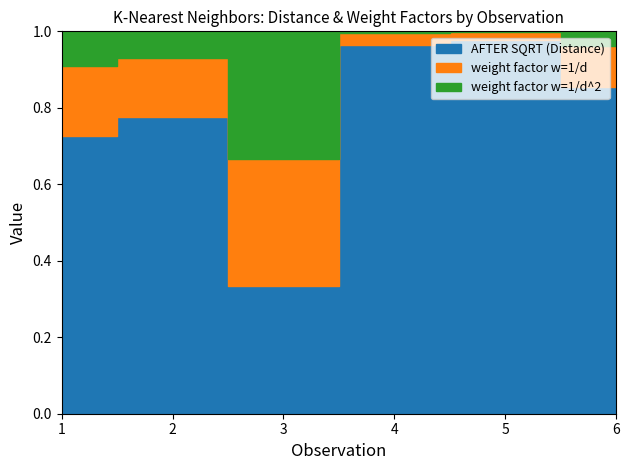

Does the chart display data point markers on the line(s)?

No